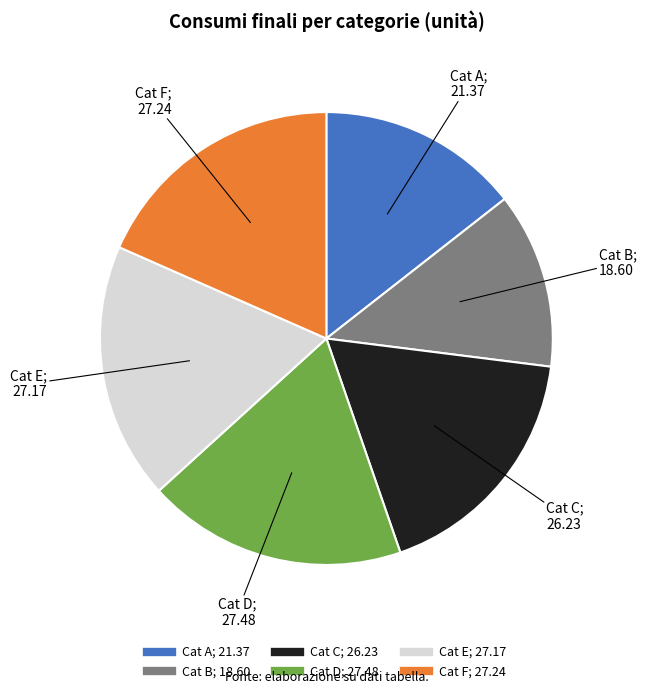

Does any single category account for the majority?

No